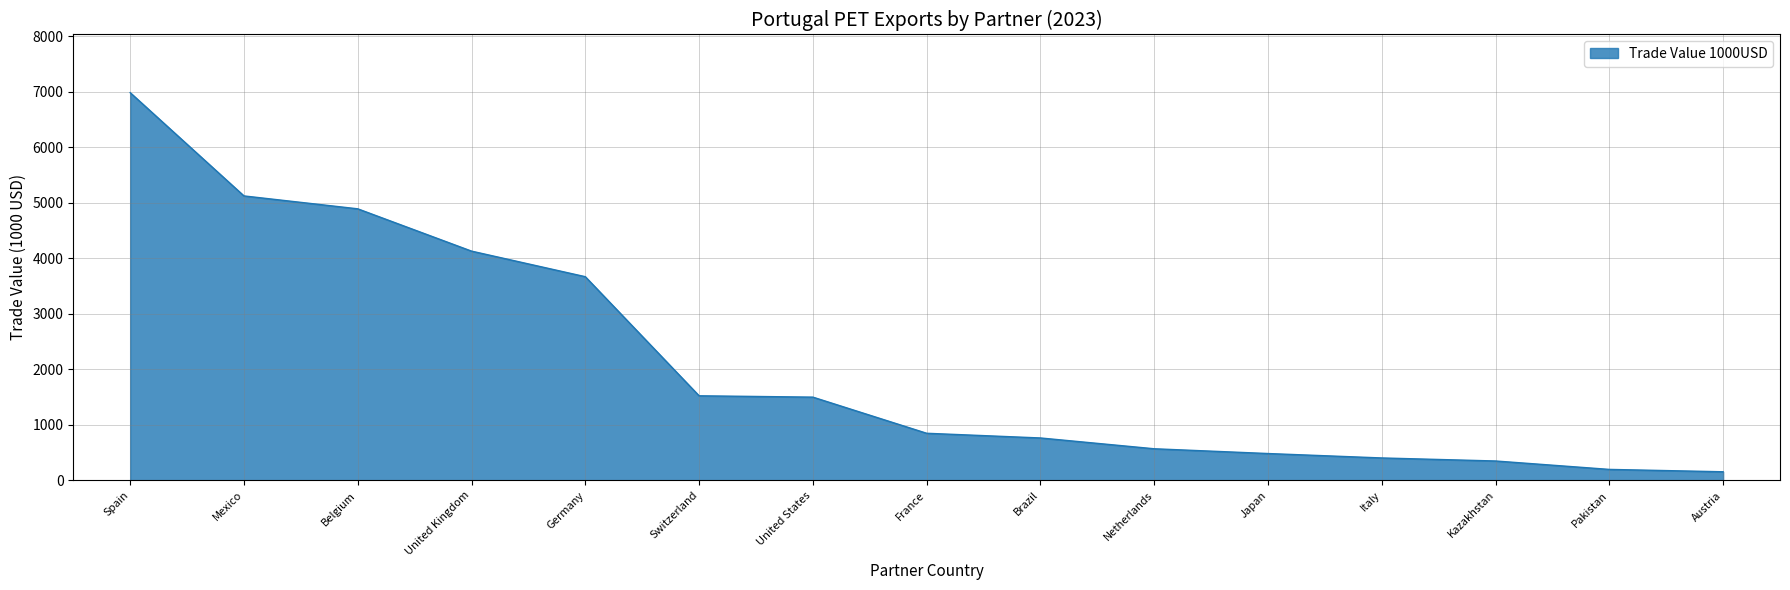

The value at Switzerland is 2537.4. True or false?

False